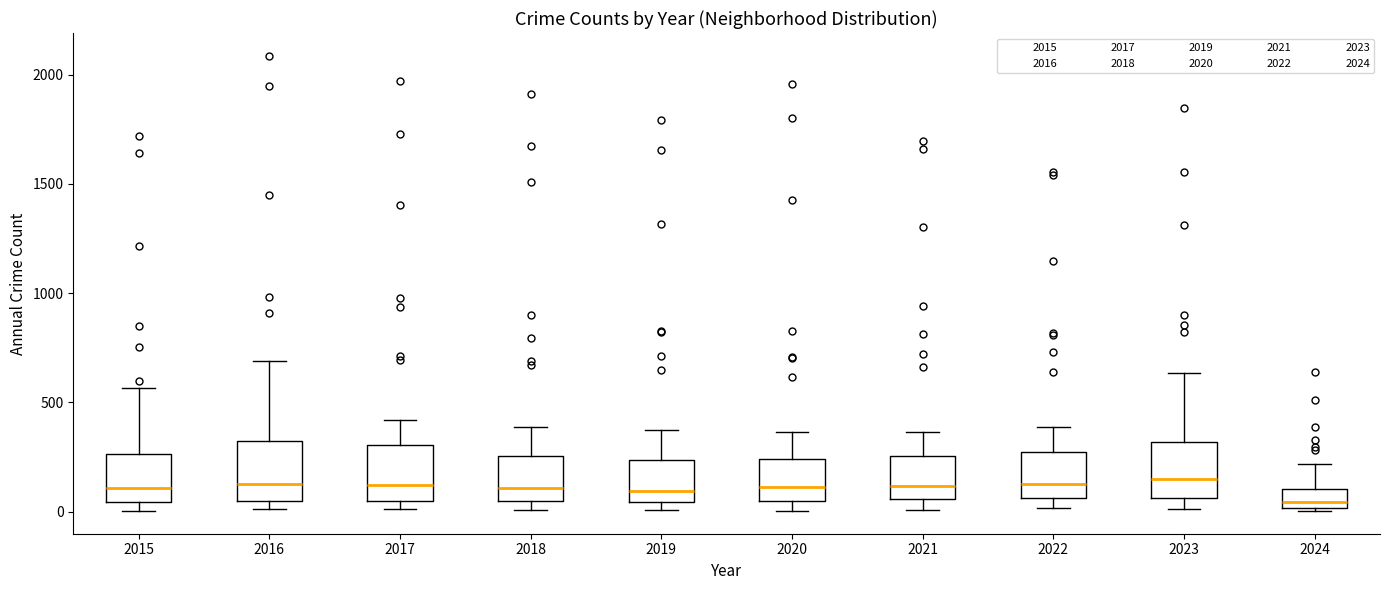

Where is the lower edge of the box at x = 2018 on the y-axis? The values are not printed on the chart, so give them approximately, as read against the axis.

50